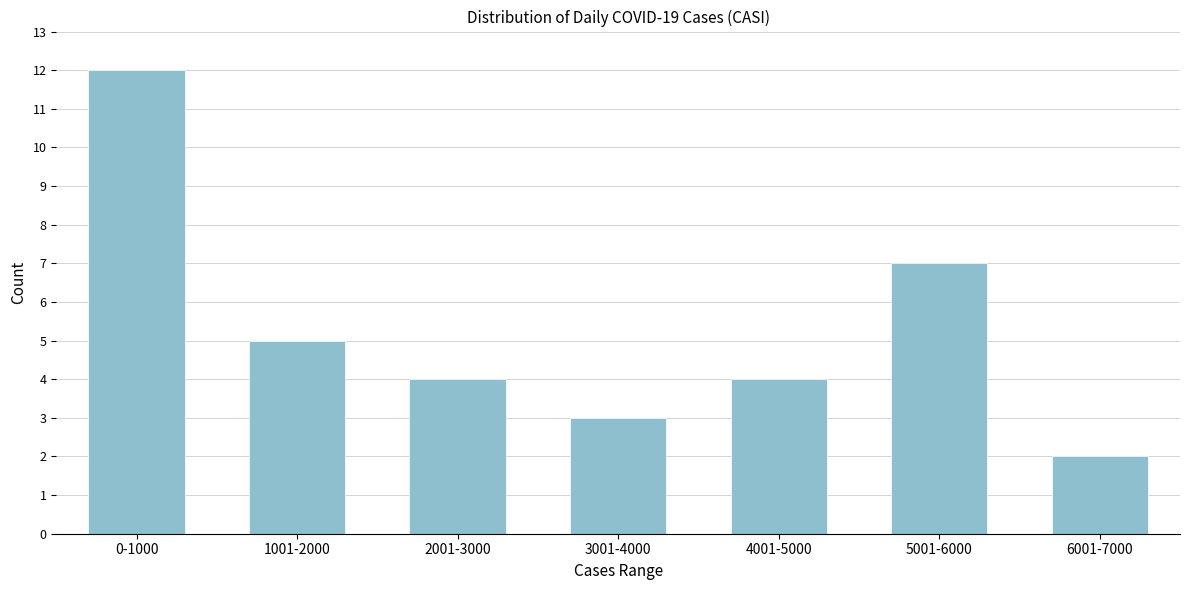

Reading left to right, what are all the values shown in this chart?

12	5	4	3	4	7	2